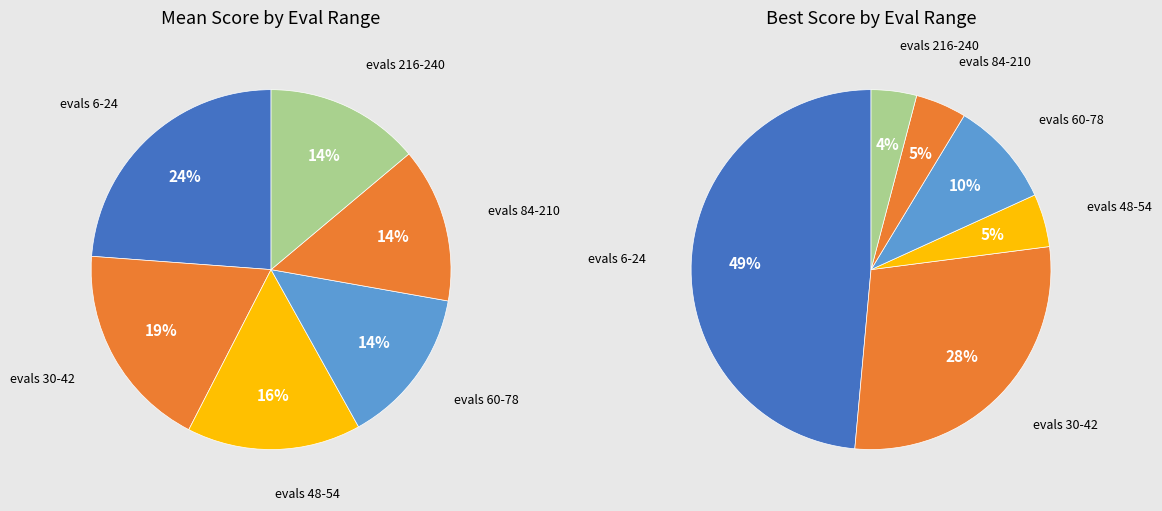

How many slices are in this pie chart?

6